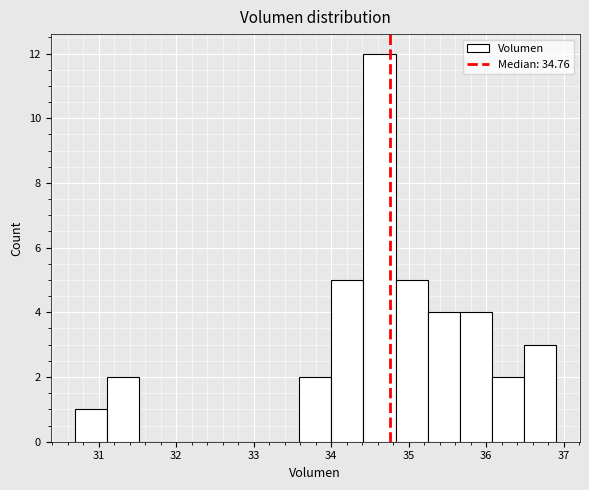

Reading left to right, list every bar in this chart as the range it spans on the x-axis followed by its height. Neither the bar edges nor the heights are printed on the chart, so give them approximately, as read against the axes.

30.7 to 31.1: 1
31.1 to 31.5: 2
31.5 to 31.9: 0
31.9 to 32.3: 0
32.3 to 32.8: 0
32.8 to 33.2: 0
33.2 to 33.6: 0
33.6 to 34.0: 2
34.0 to 34.4: 5
34.4 to 34.8: 12
34.8 to 35.2: 5
35.2 to 35.7: 4
35.7 to 36.1: 4
36.1 to 36.5: 2
36.5 to 36.9: 3